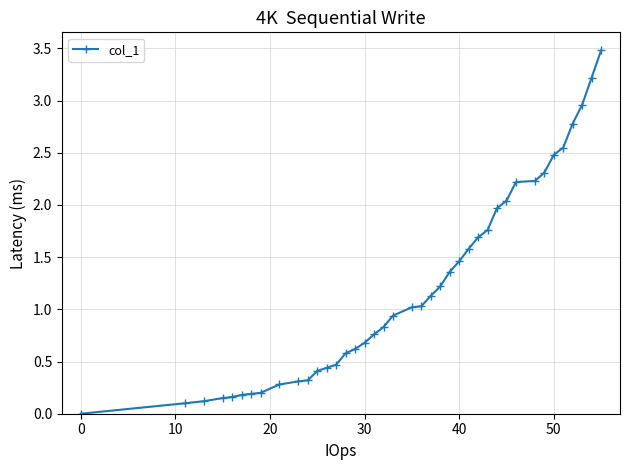

What is the greatest value displayed?

3.5